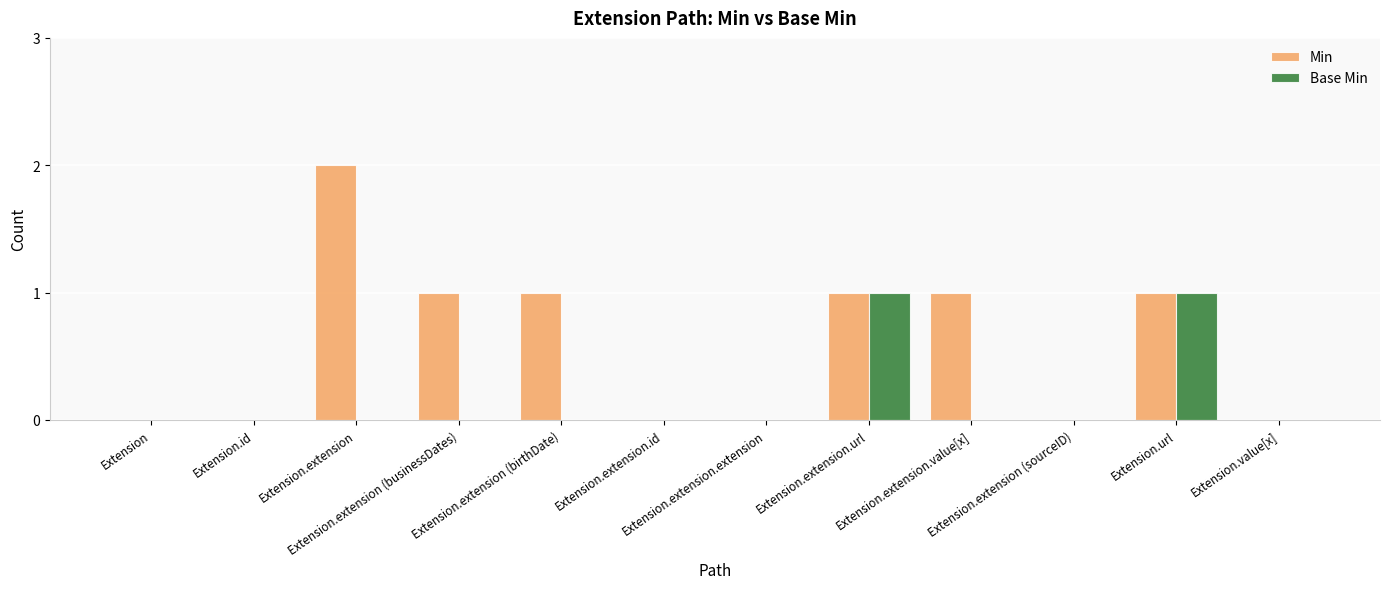

What is the sum of all Min values?

7